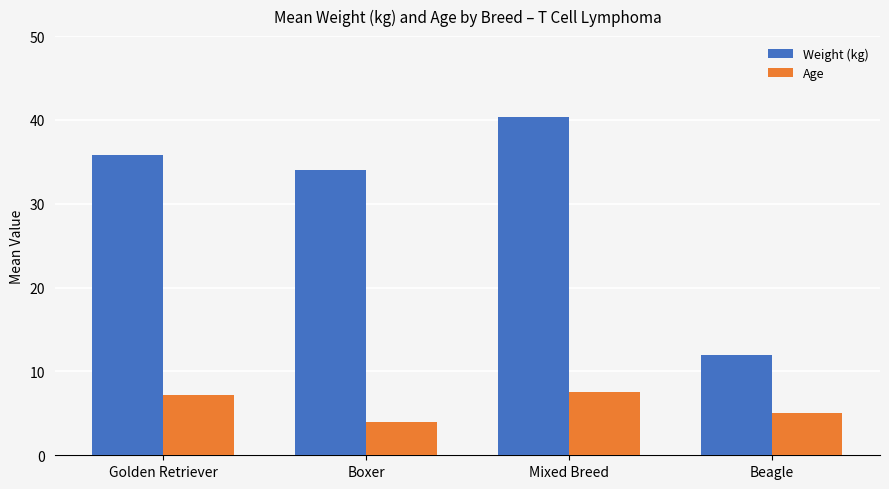

Are the bars grouped side by side (vs. stacked)?

Yes